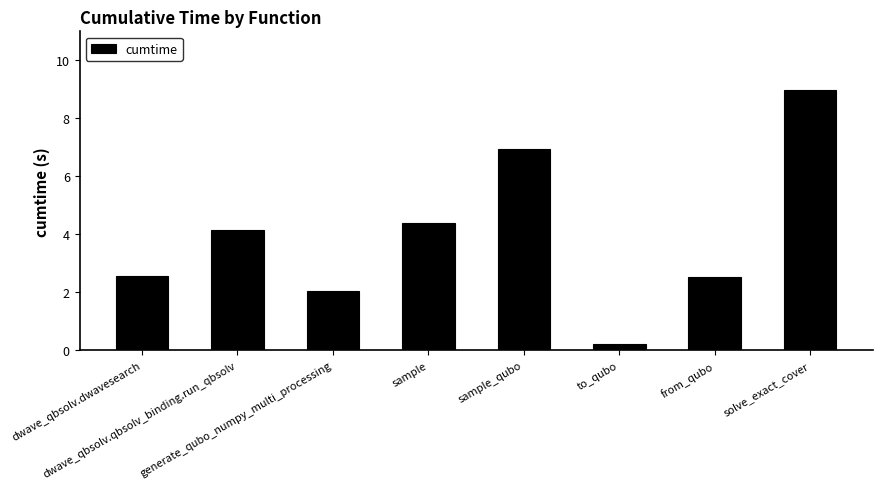

The value at from_qubo is 4.2. True or false?

False